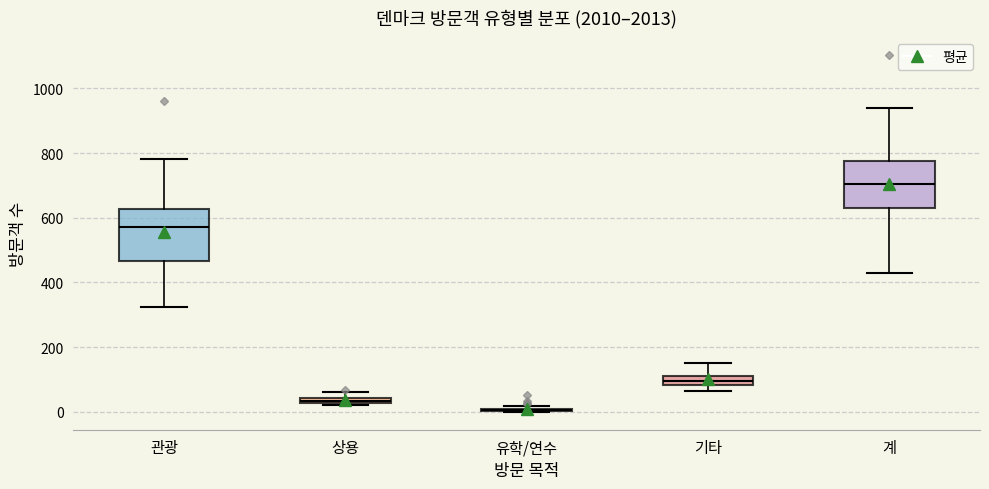

Where is the lower edge of the box for 상용 on the y-axis? The values are not printed on the chart, so give them approximately, as read against the axis.

20